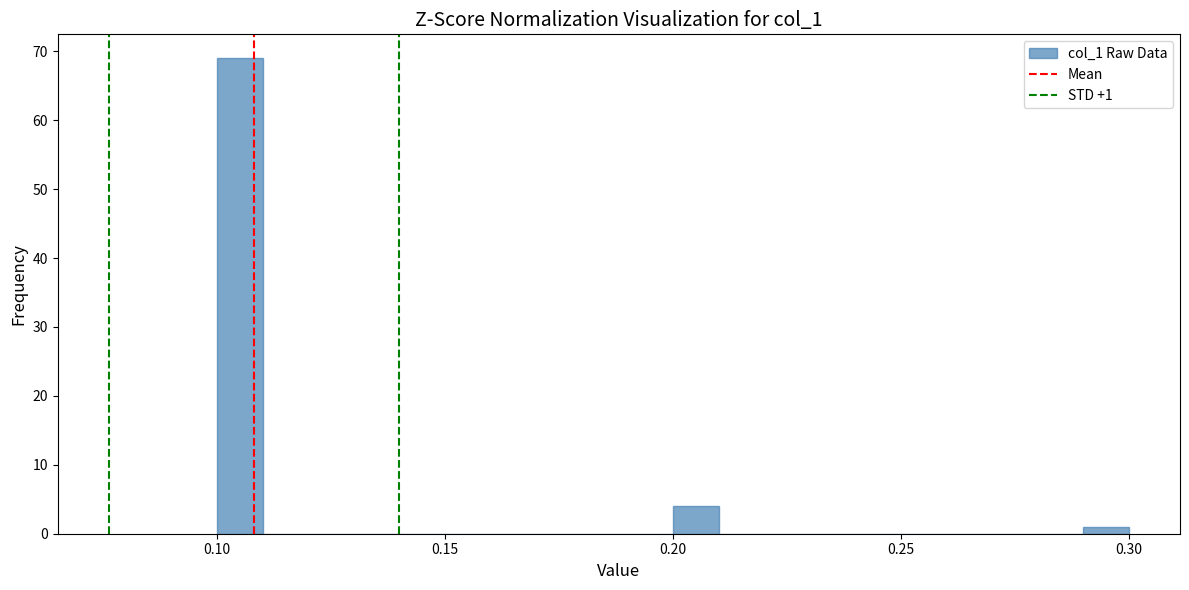

Around what value on the x-axis is the tallest bar? Give the approximate position of its centre, as read against the axis.

0.105